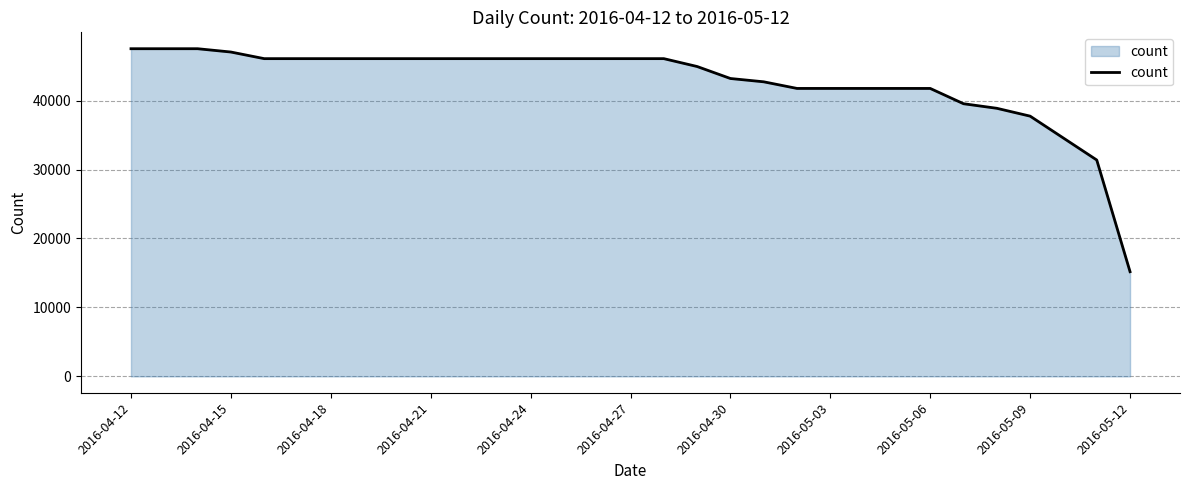

What is the difference between the maximum and minimum values?

32340